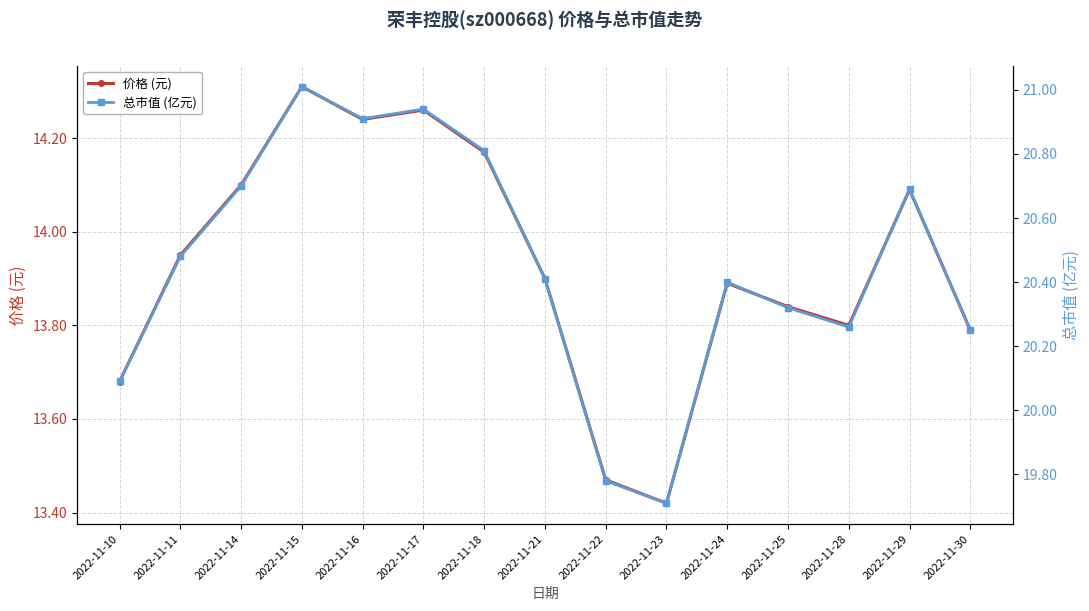

What is the value of the 总市值 (亿元) point at the 11th from the left?

20.4